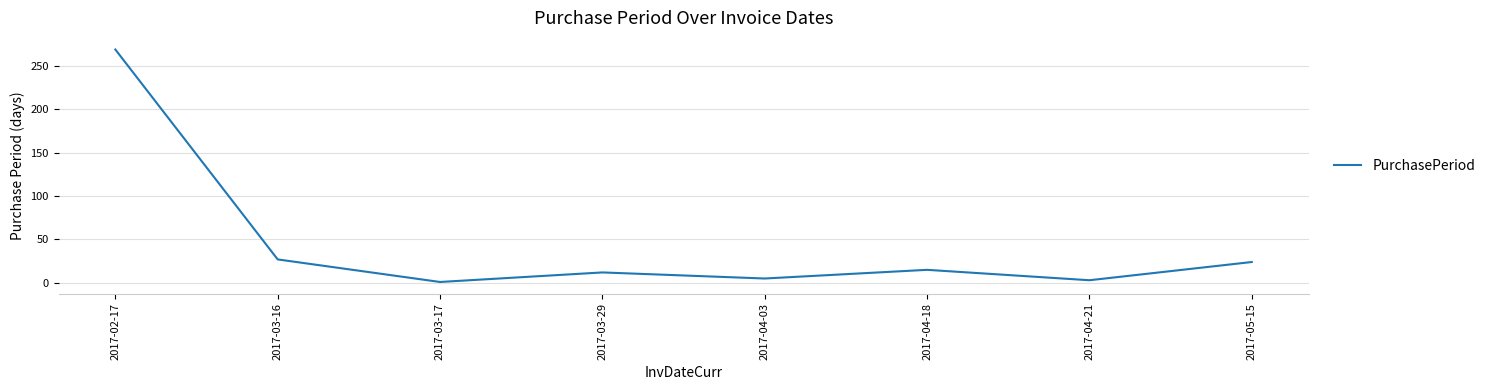

How many interior local peaks (higher than both neighbors) does the data have?

2